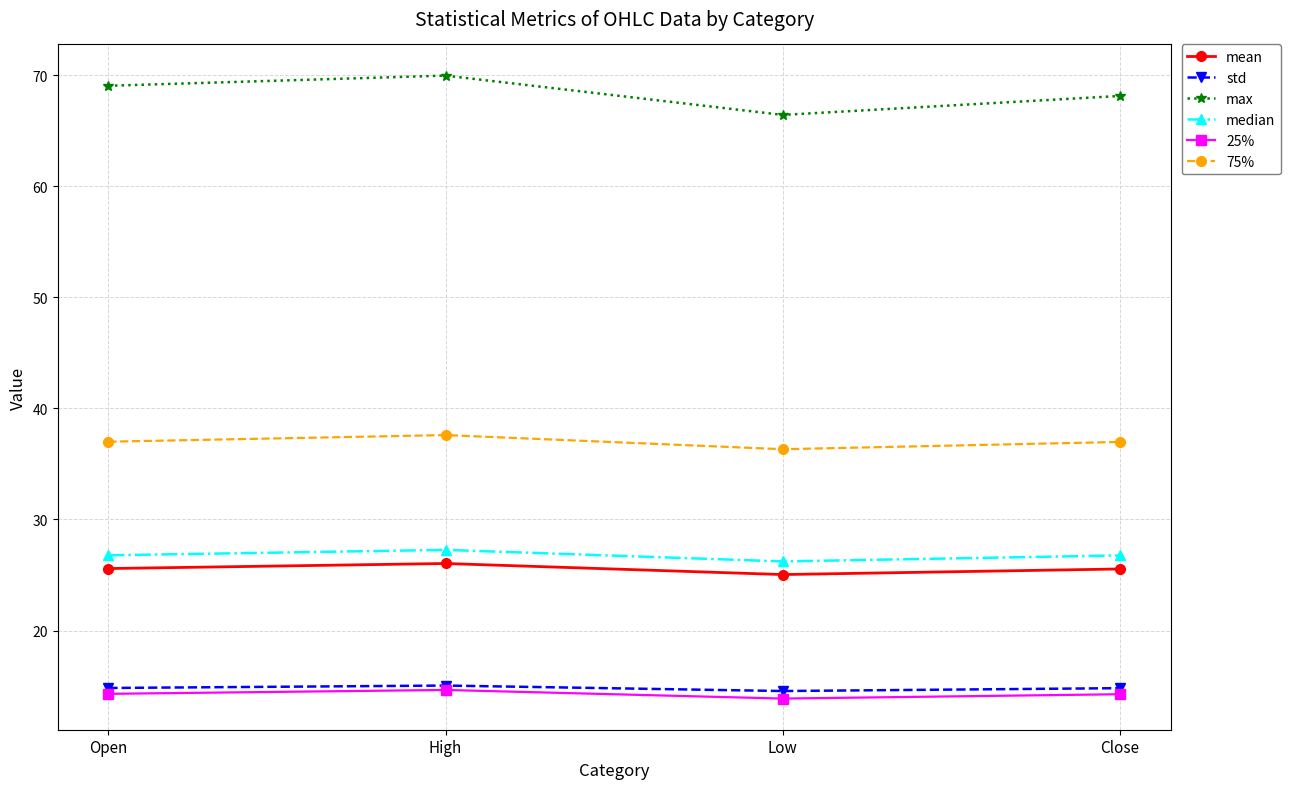

At how many categories does at least one series exceed 34?

4